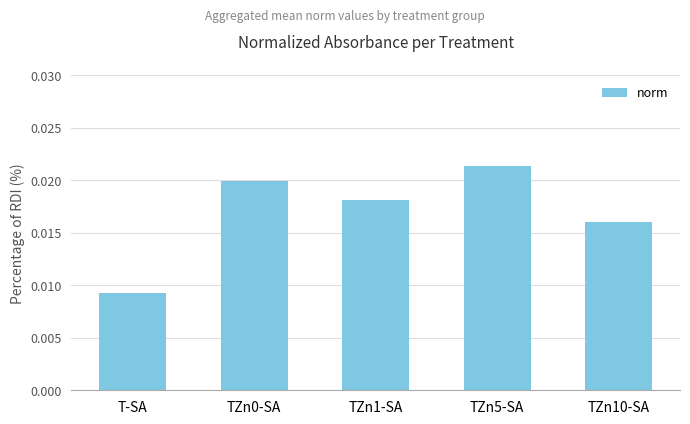

Does the chart contain stacked bars?

No